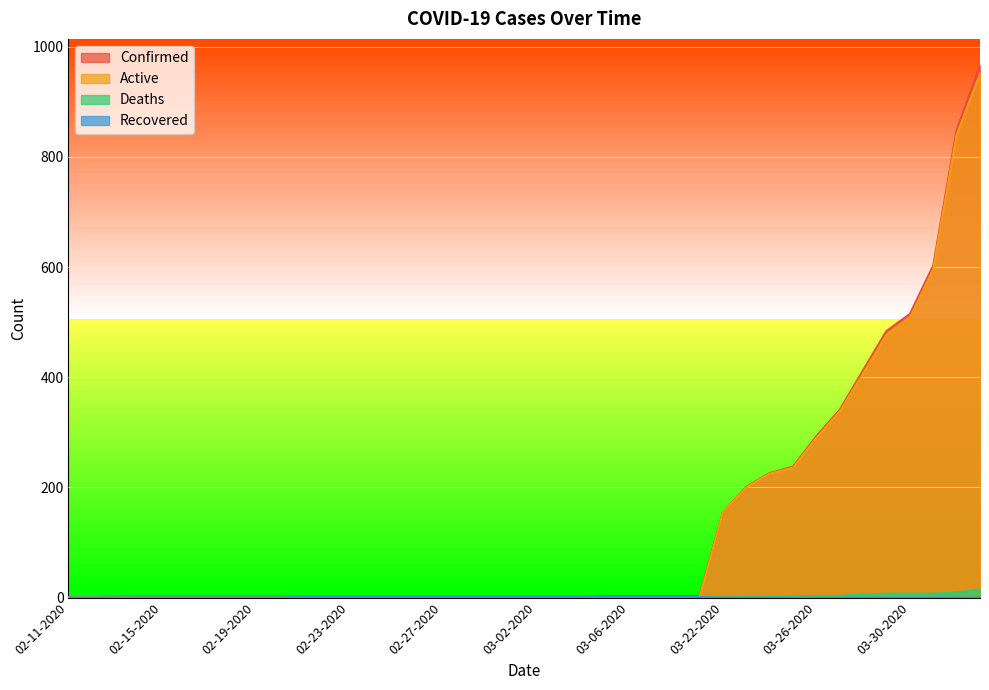

What are all the series names shown in the legend?

Confirmed, Active, Deaths, Recovered